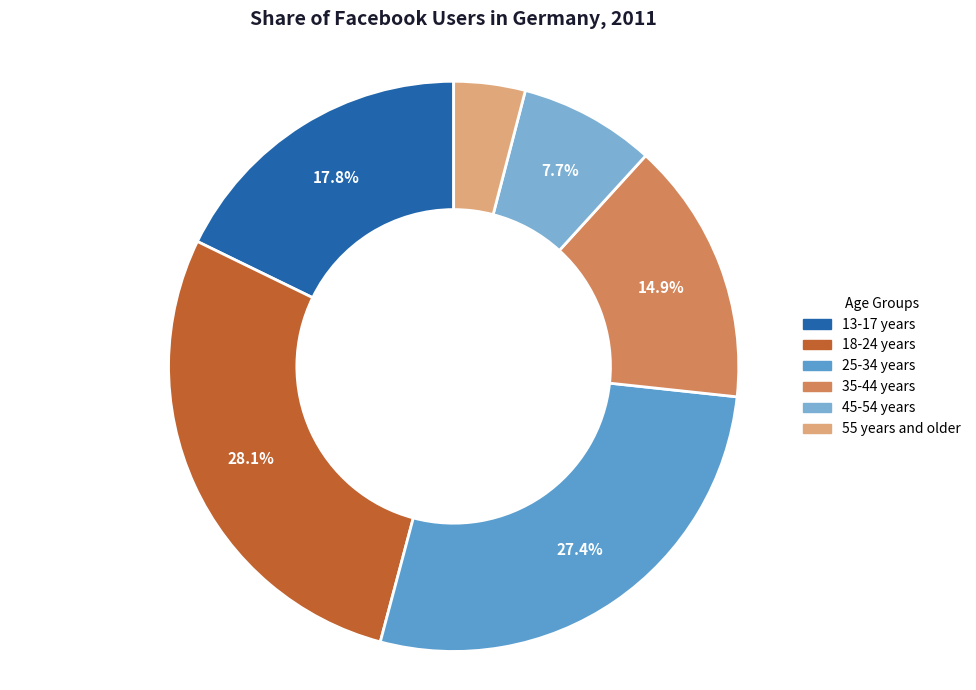

Count the number of slices in the pie.

6